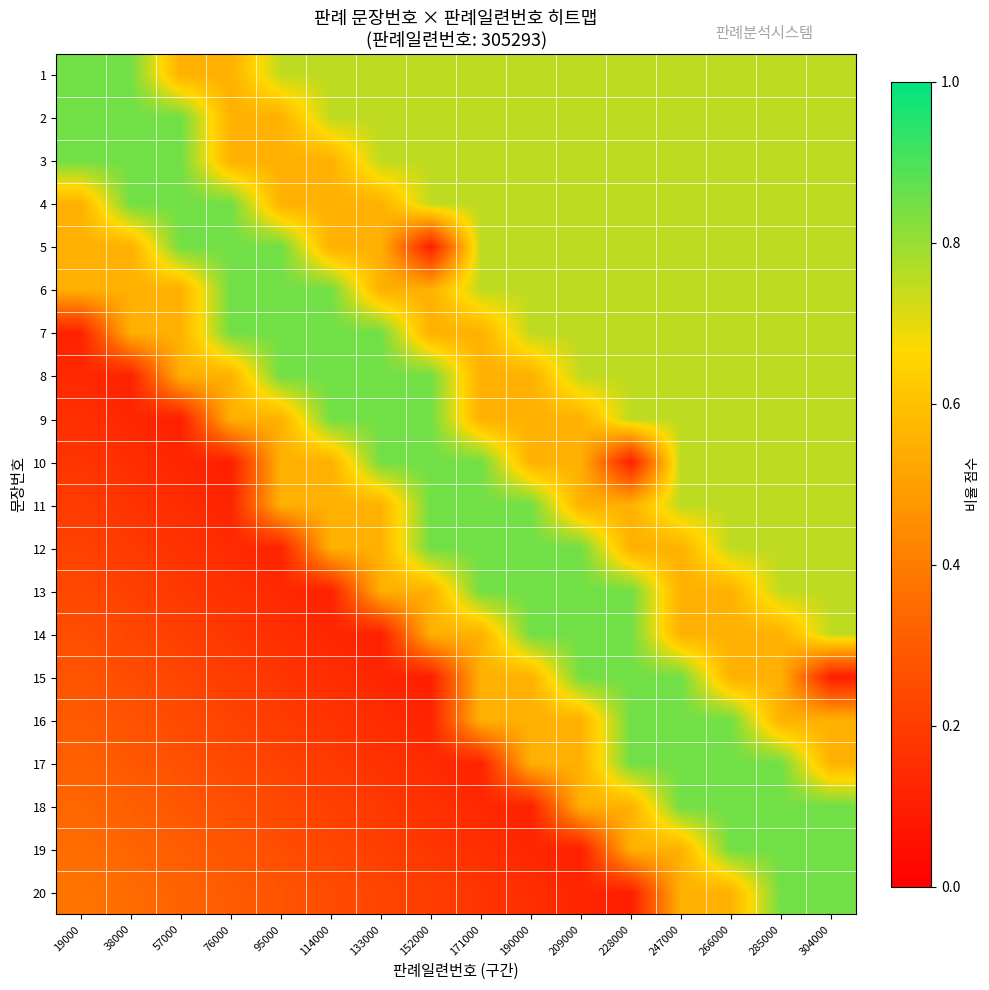

Which series has the largest total across all categories?

2